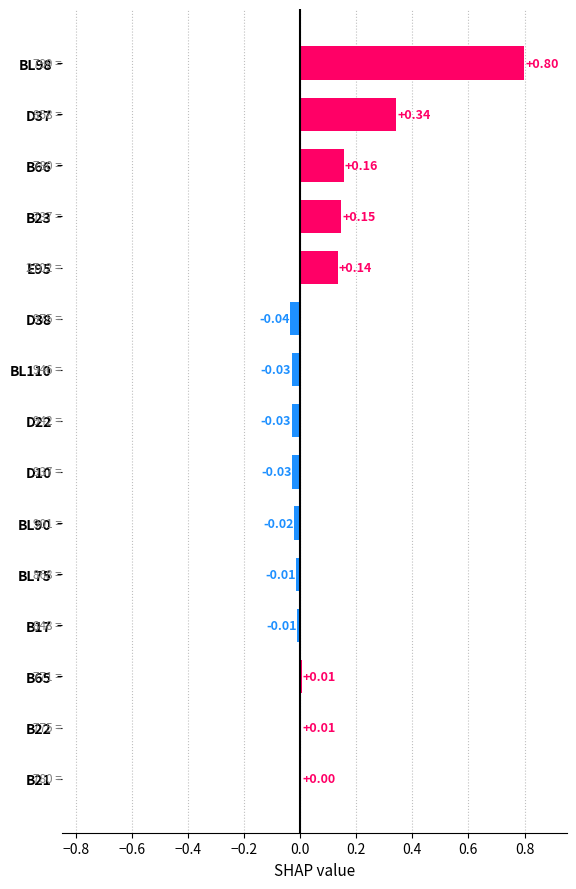

What is the sum of all values?

1.4